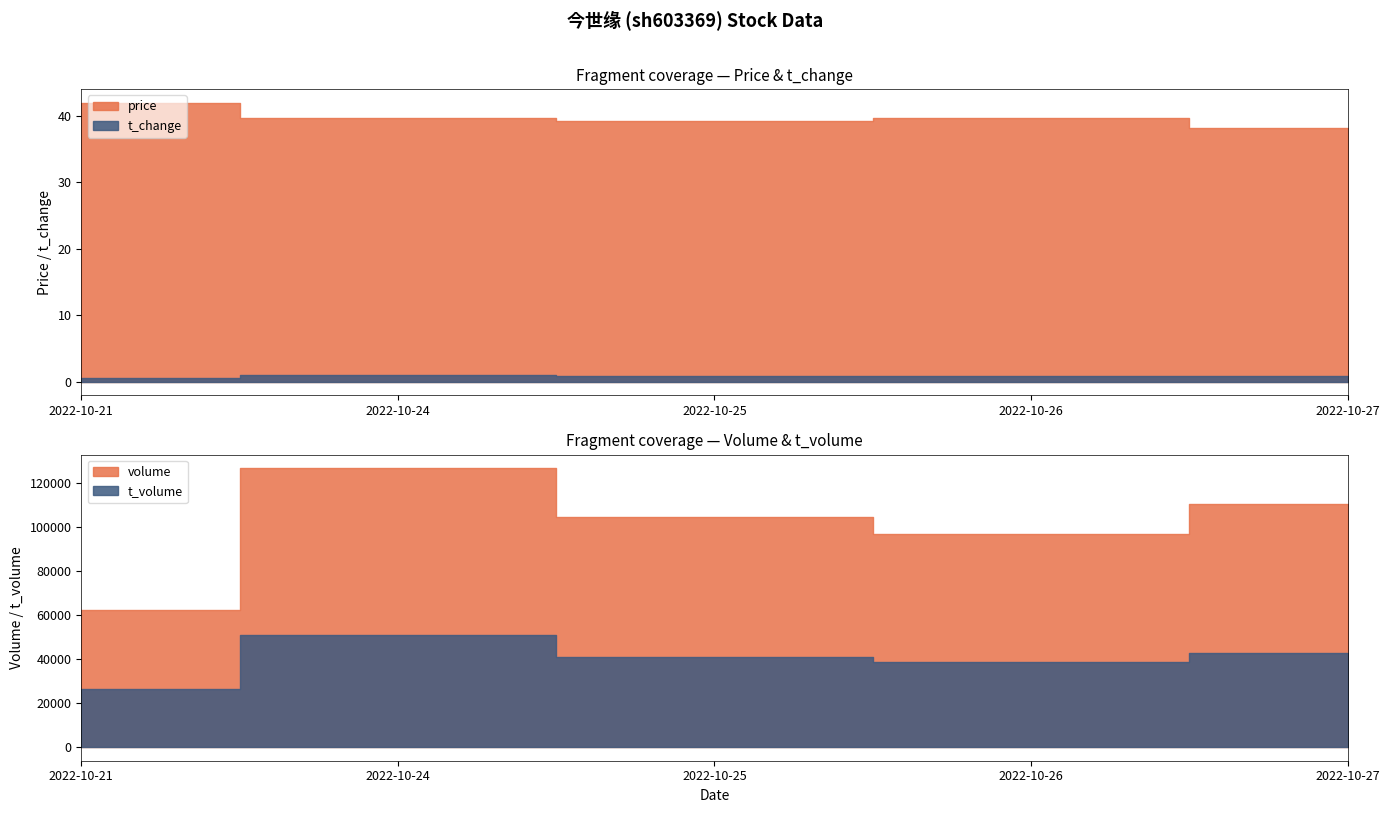

How many interior local peaks does the t_change series have?

1